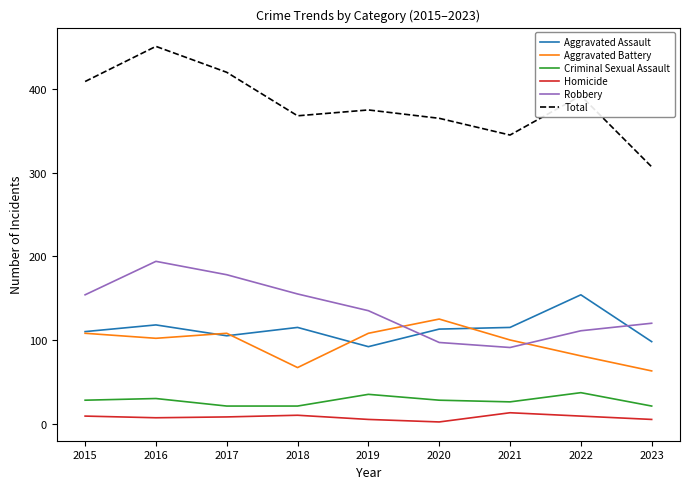

In Aggravated Assault, how many points are higher than both neighbors (excluding endpoints)?

3